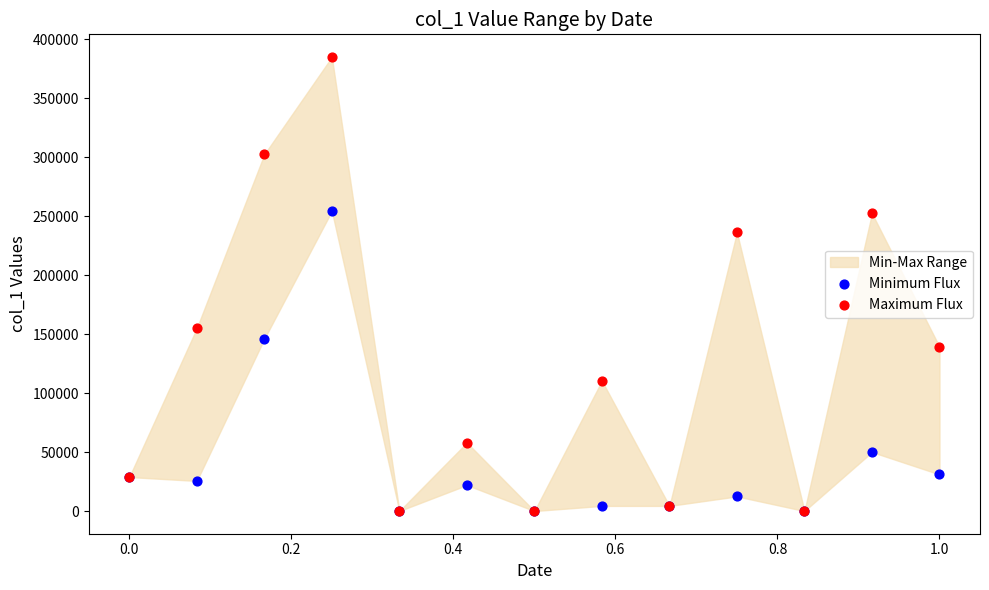

Which series has the largest Y range (max minus min)?

Maximum Flux